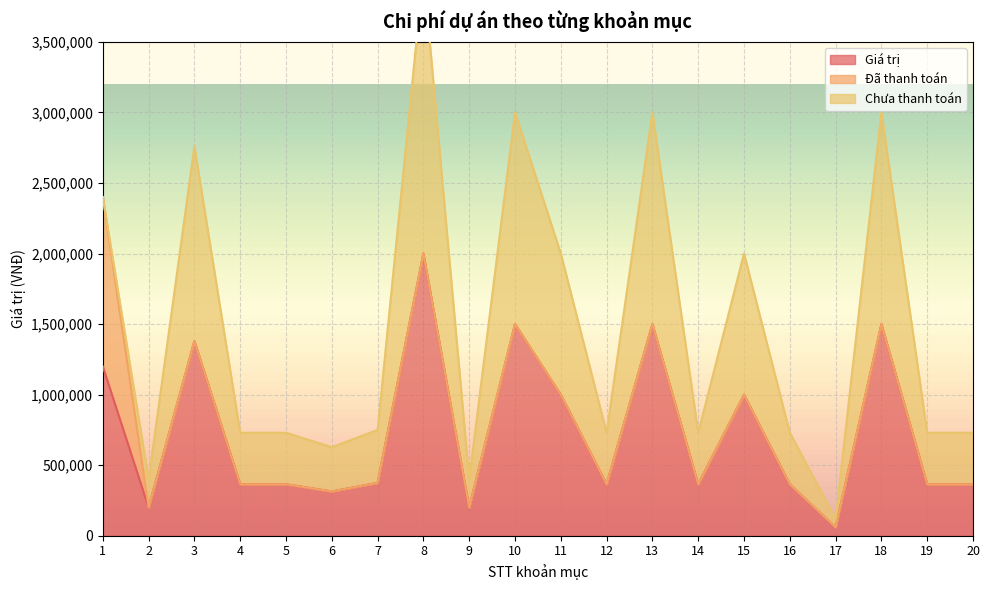

True or false: Đã thanh toán has more than 2 points higher than both neighbors.

False